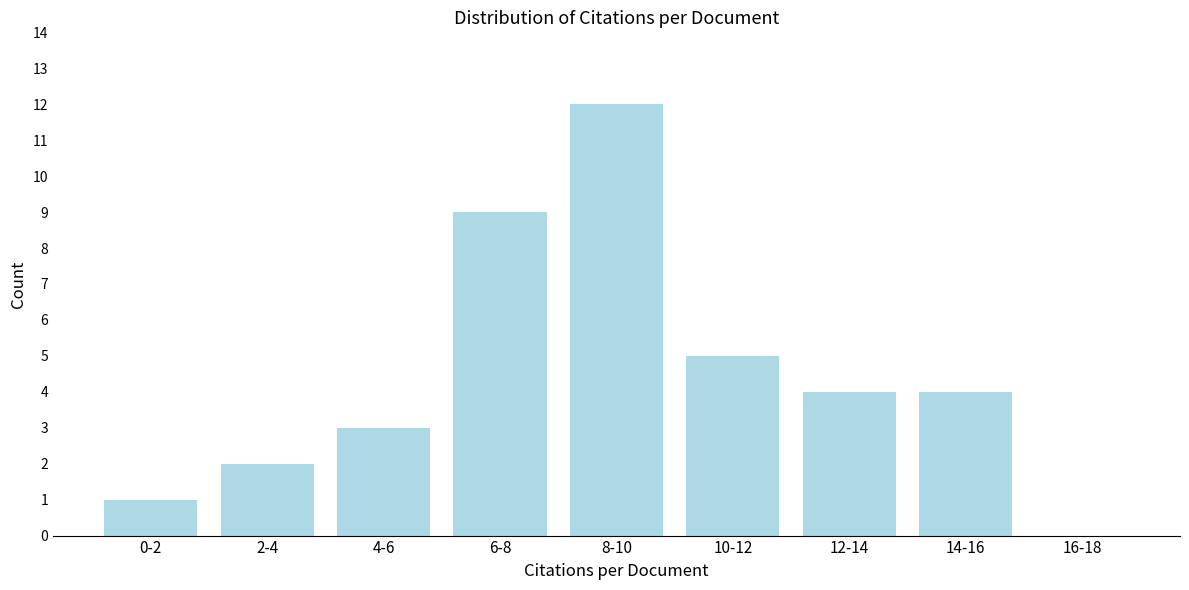

Reading left to right, list all the values displayed in this chart.

0-2=1	2-4=2	4-6=3	6-8=9	8-10=12	10-12=5	12-14=4	14-16=4	16-18=0